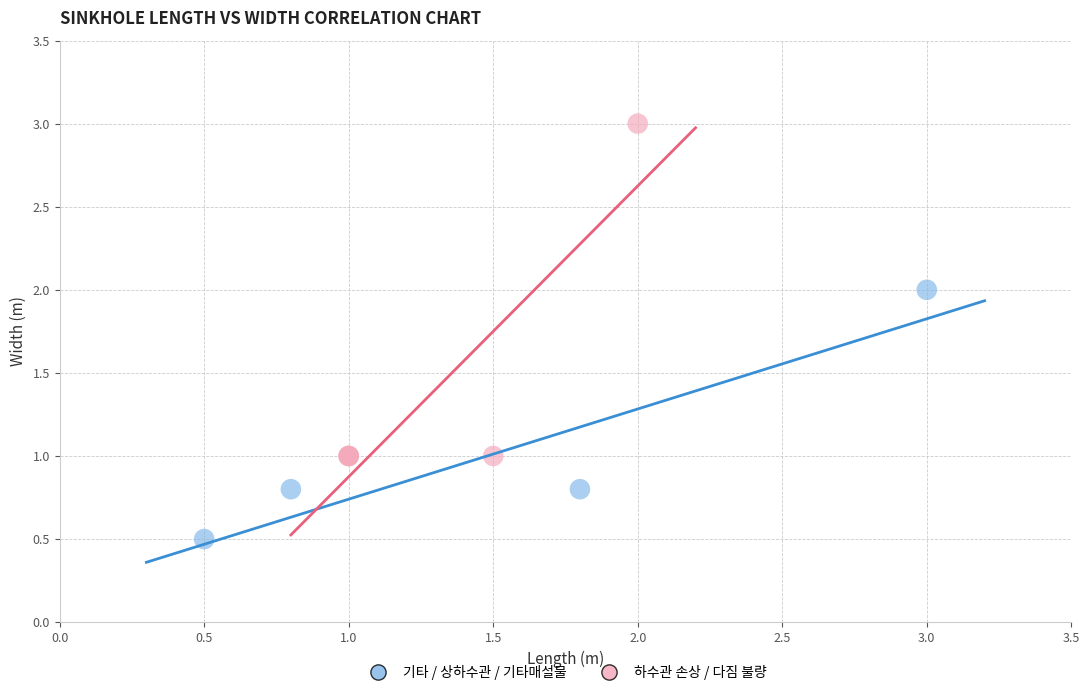

What are all the series names shown in the legend?

기타 / 상하수관 / 기타매설물, 하수관 손상 / 다짐 불량